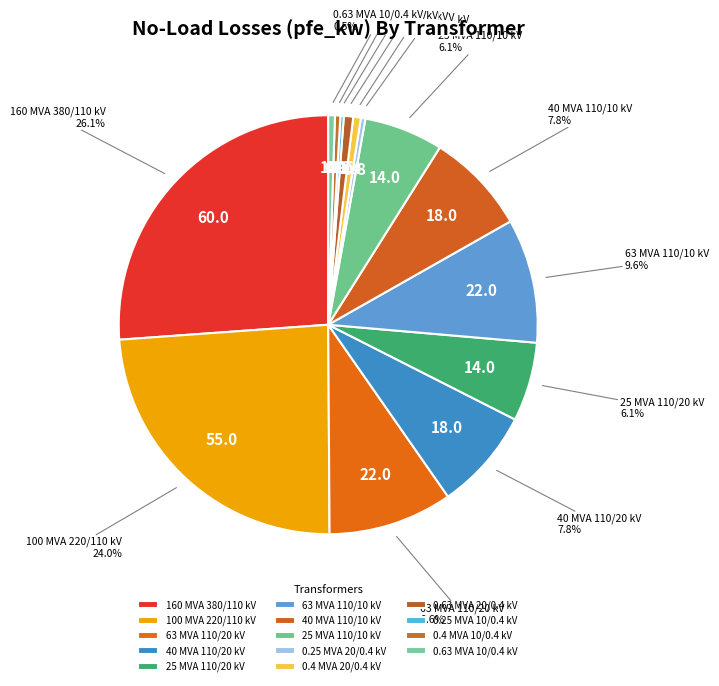

Is the sum of 25 MVA 110/20 kV and 0.4 MVA 10/0.4 kV greater than half?

No